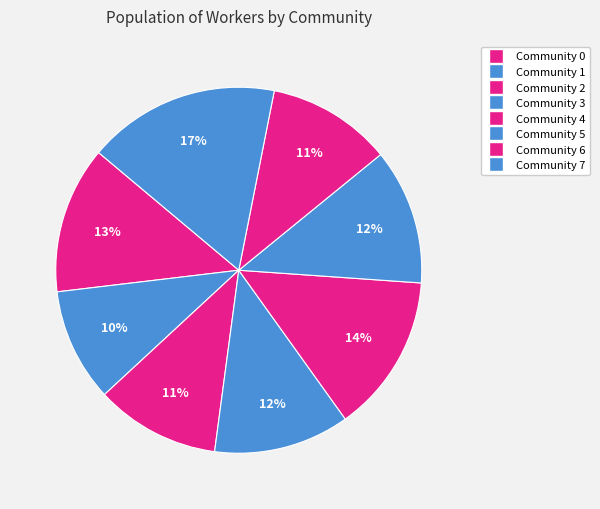

To the nearest percent, what is the combined percentage of Community 4 and Community 3?

26%